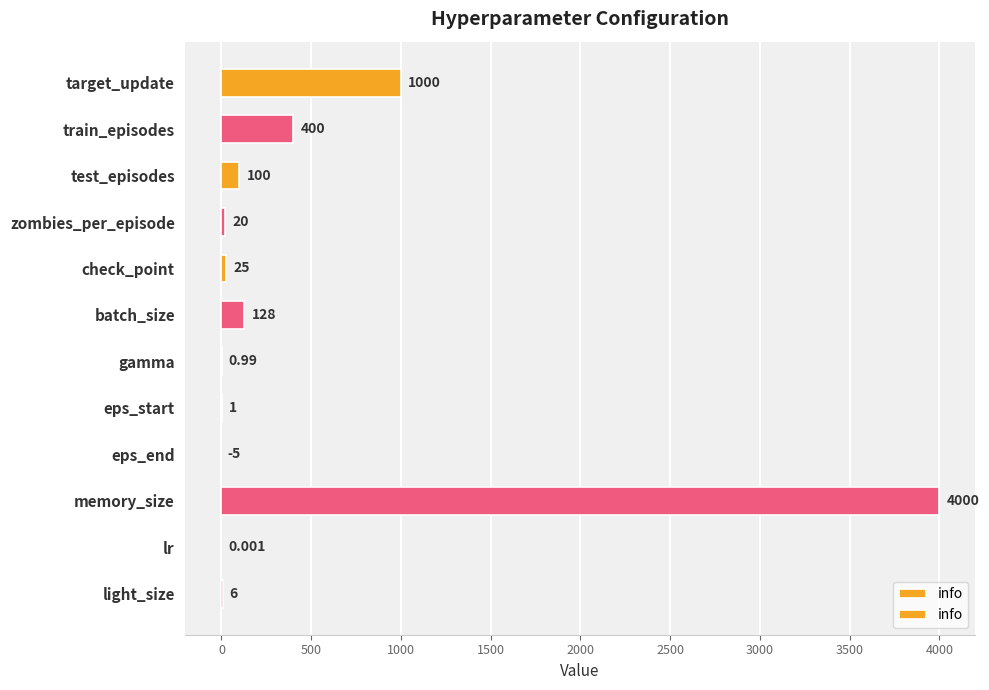

At which label is the value closest to 1997?

target_update